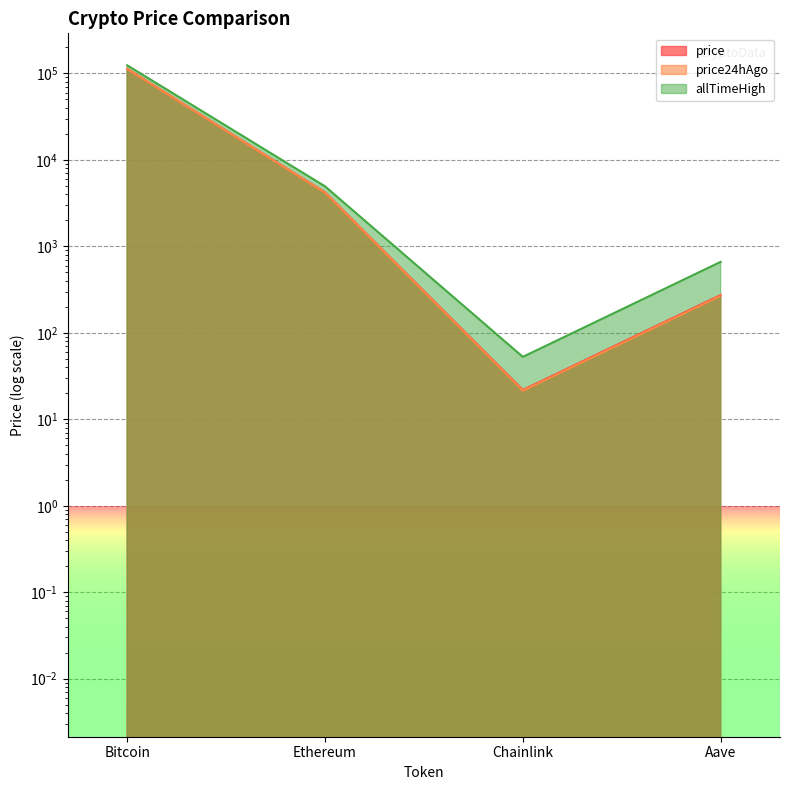

In allTimeHigh, how many points are lower than both neighbors (excluding endpoints)?

1